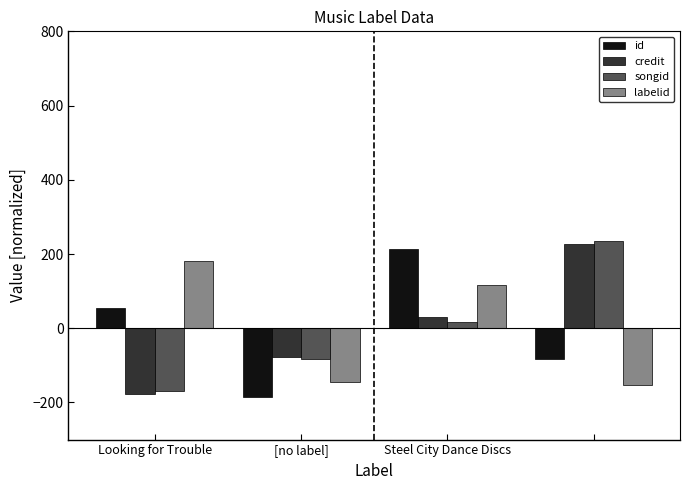

At how many categories does at least one series exceed 85?

3